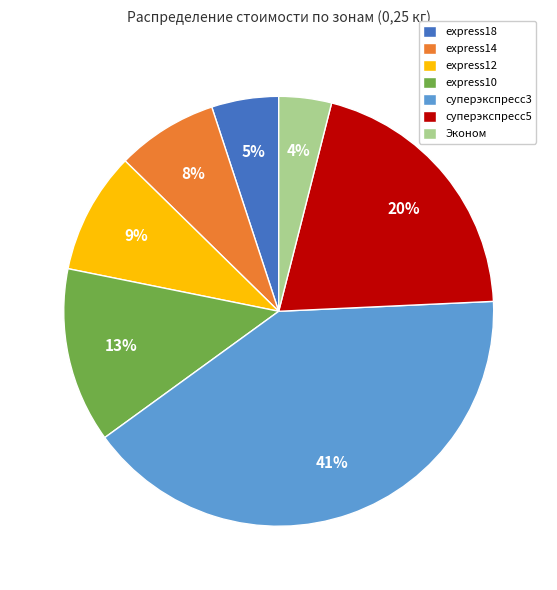

Does express12 represent more than half of the total?

No